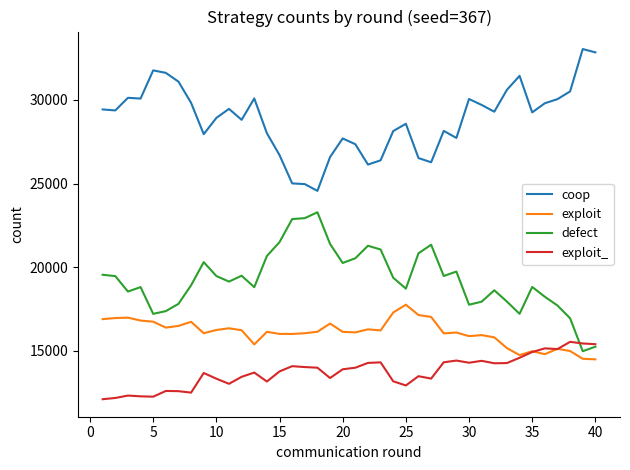

True or false: exploit_ and coop intersect in this chart.

False